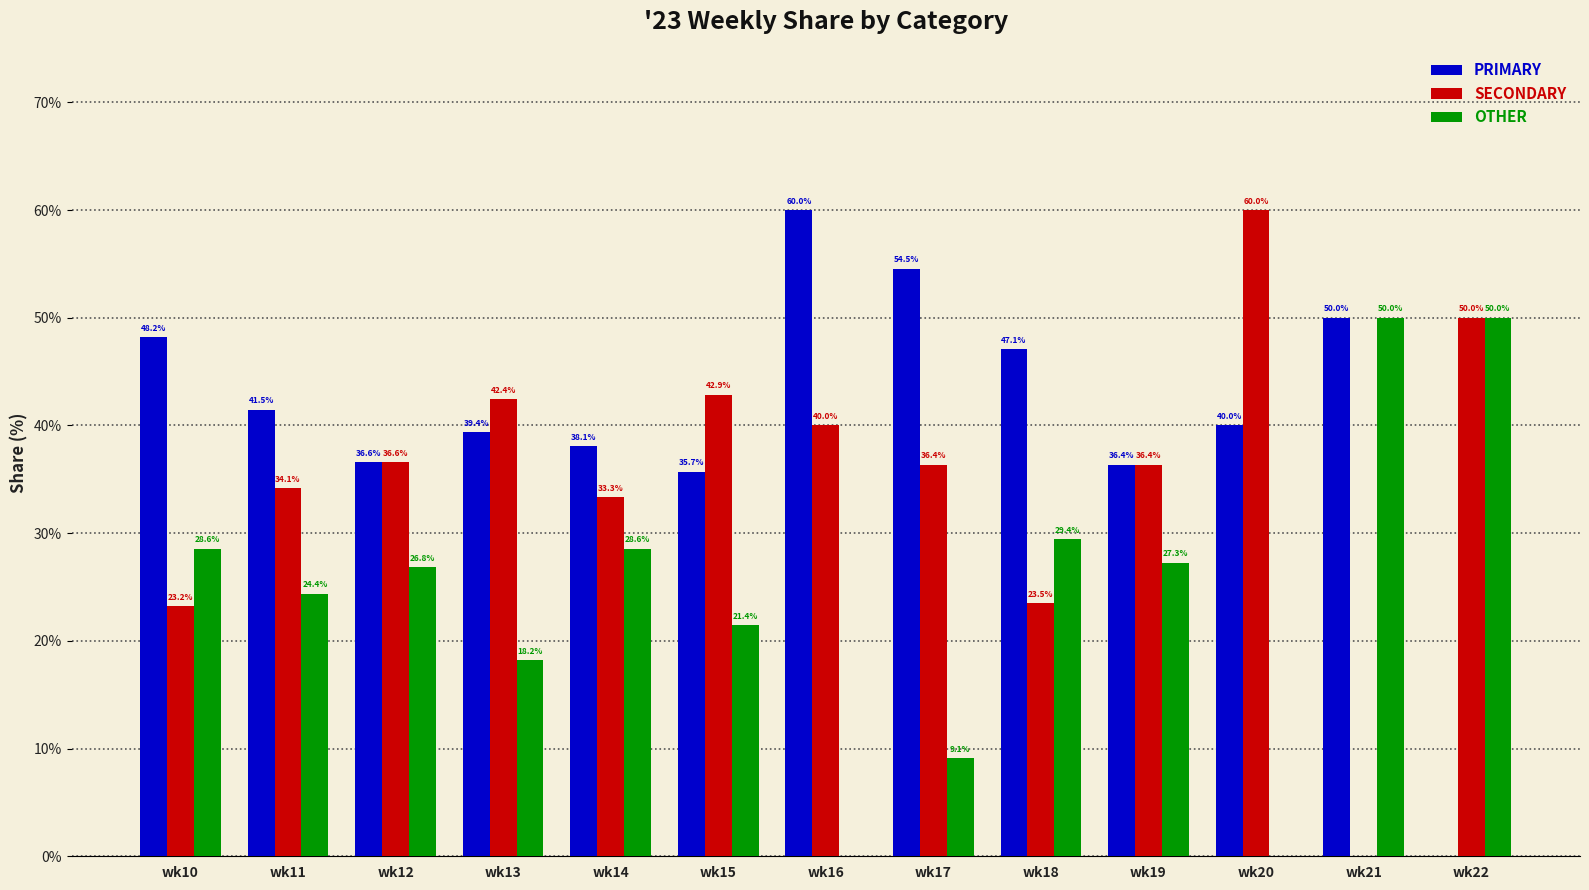

At which label does PRIMARY reach its peak?

wk16